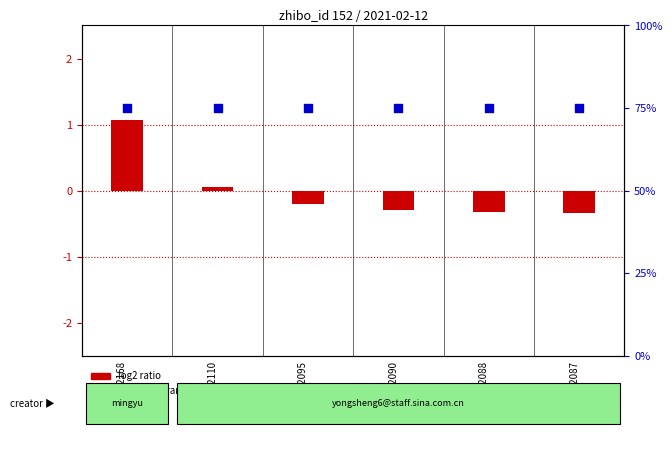

What is the total value across all series at 2022087?

74.7